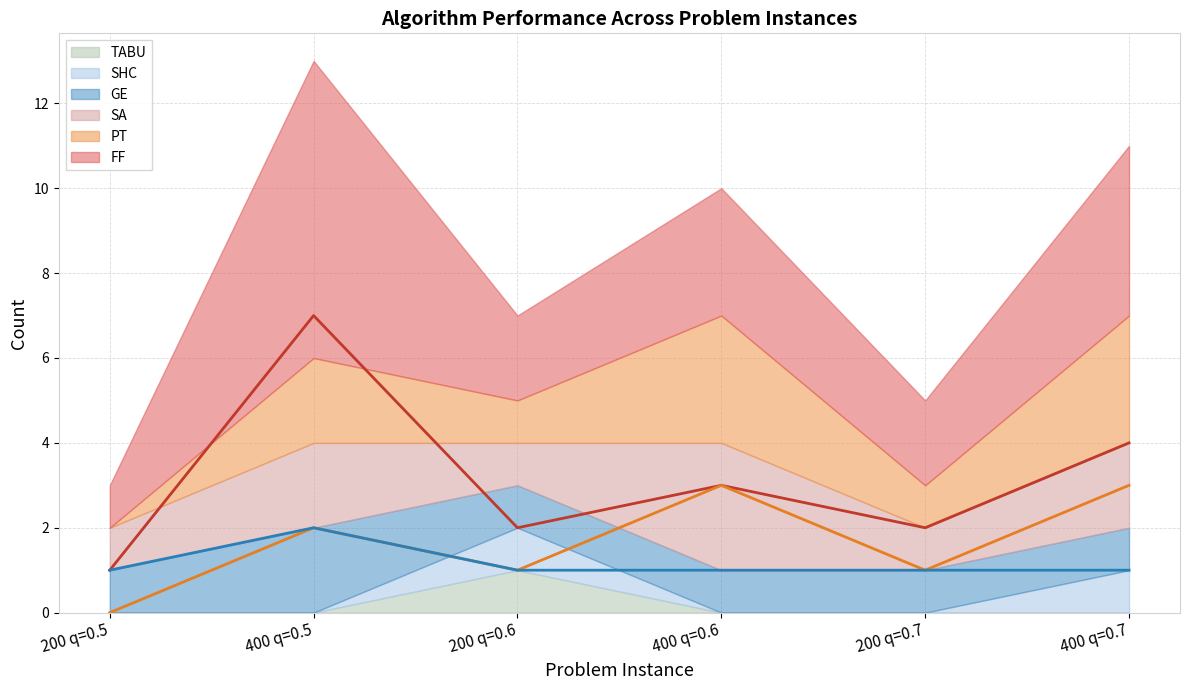

Which series has the largest range (max minus min)?

FF line